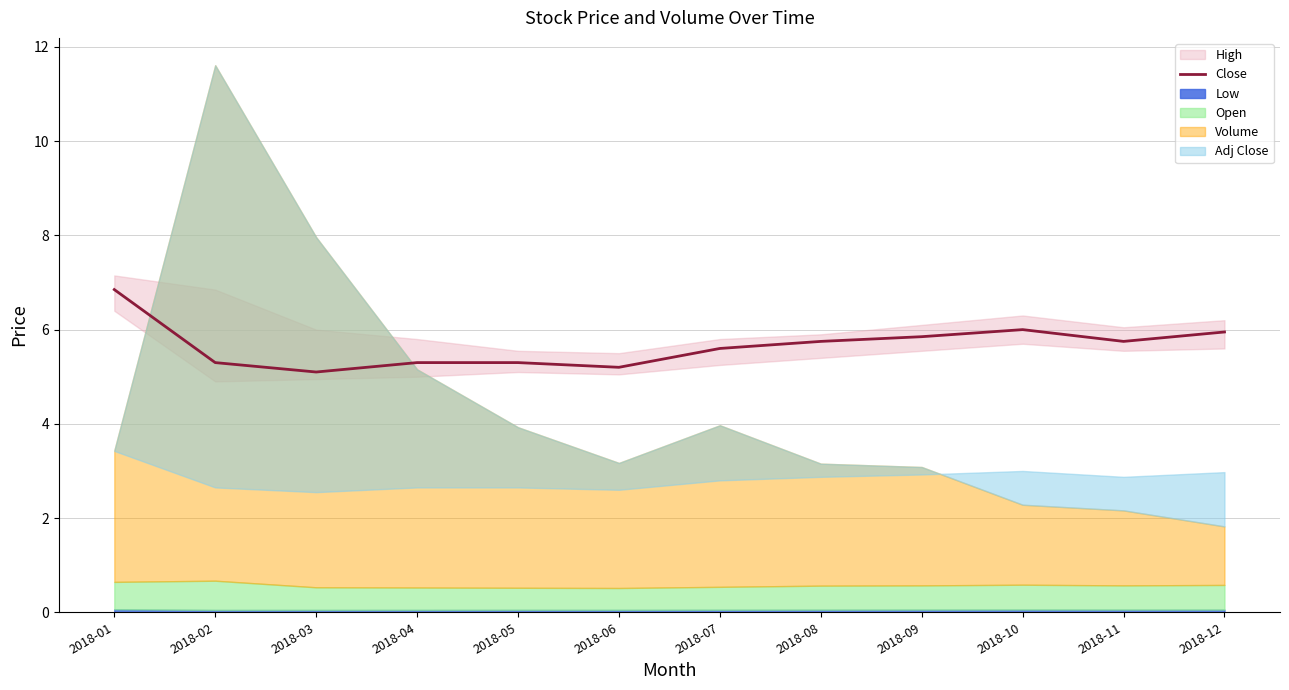

What is the approximate value at 2018-02?

5.3